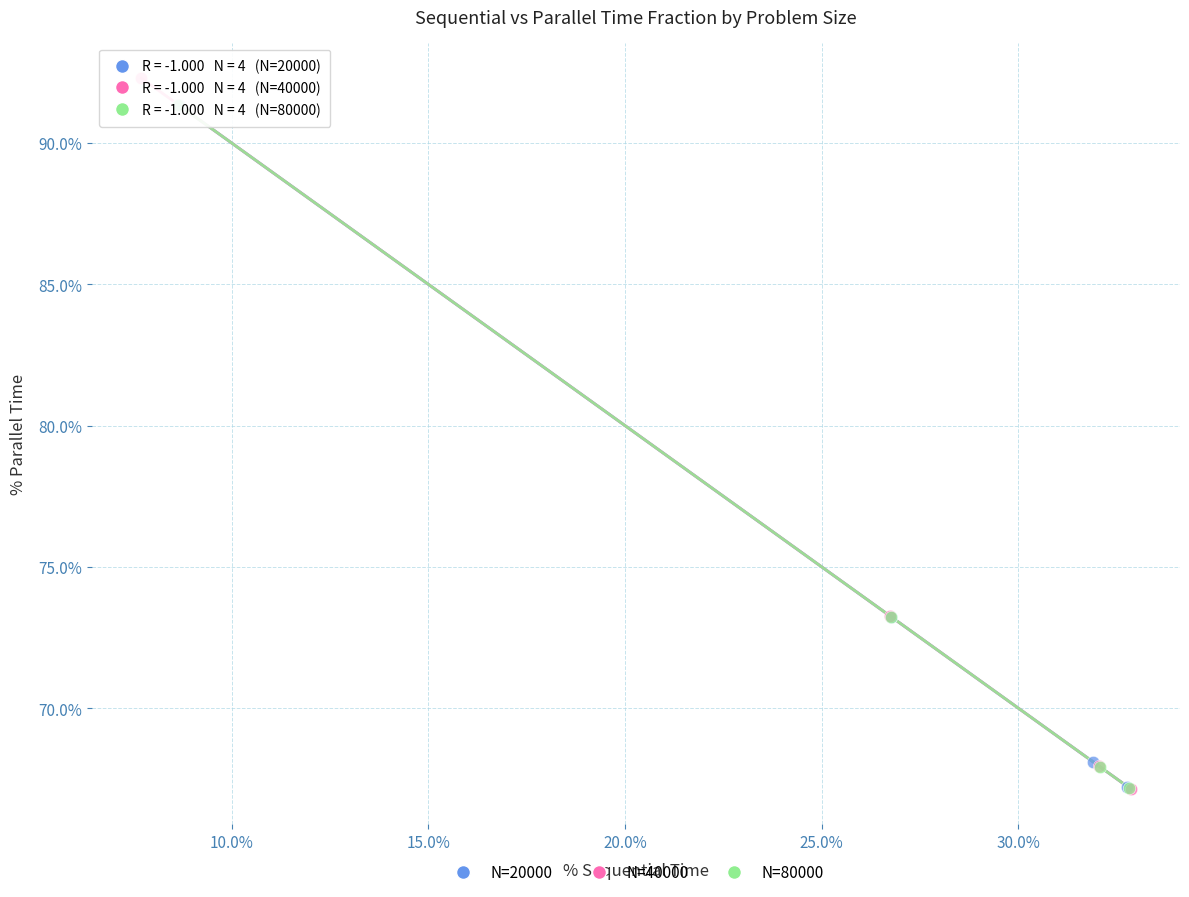

Which series has the largest Y range (max minus min)?

N=40000